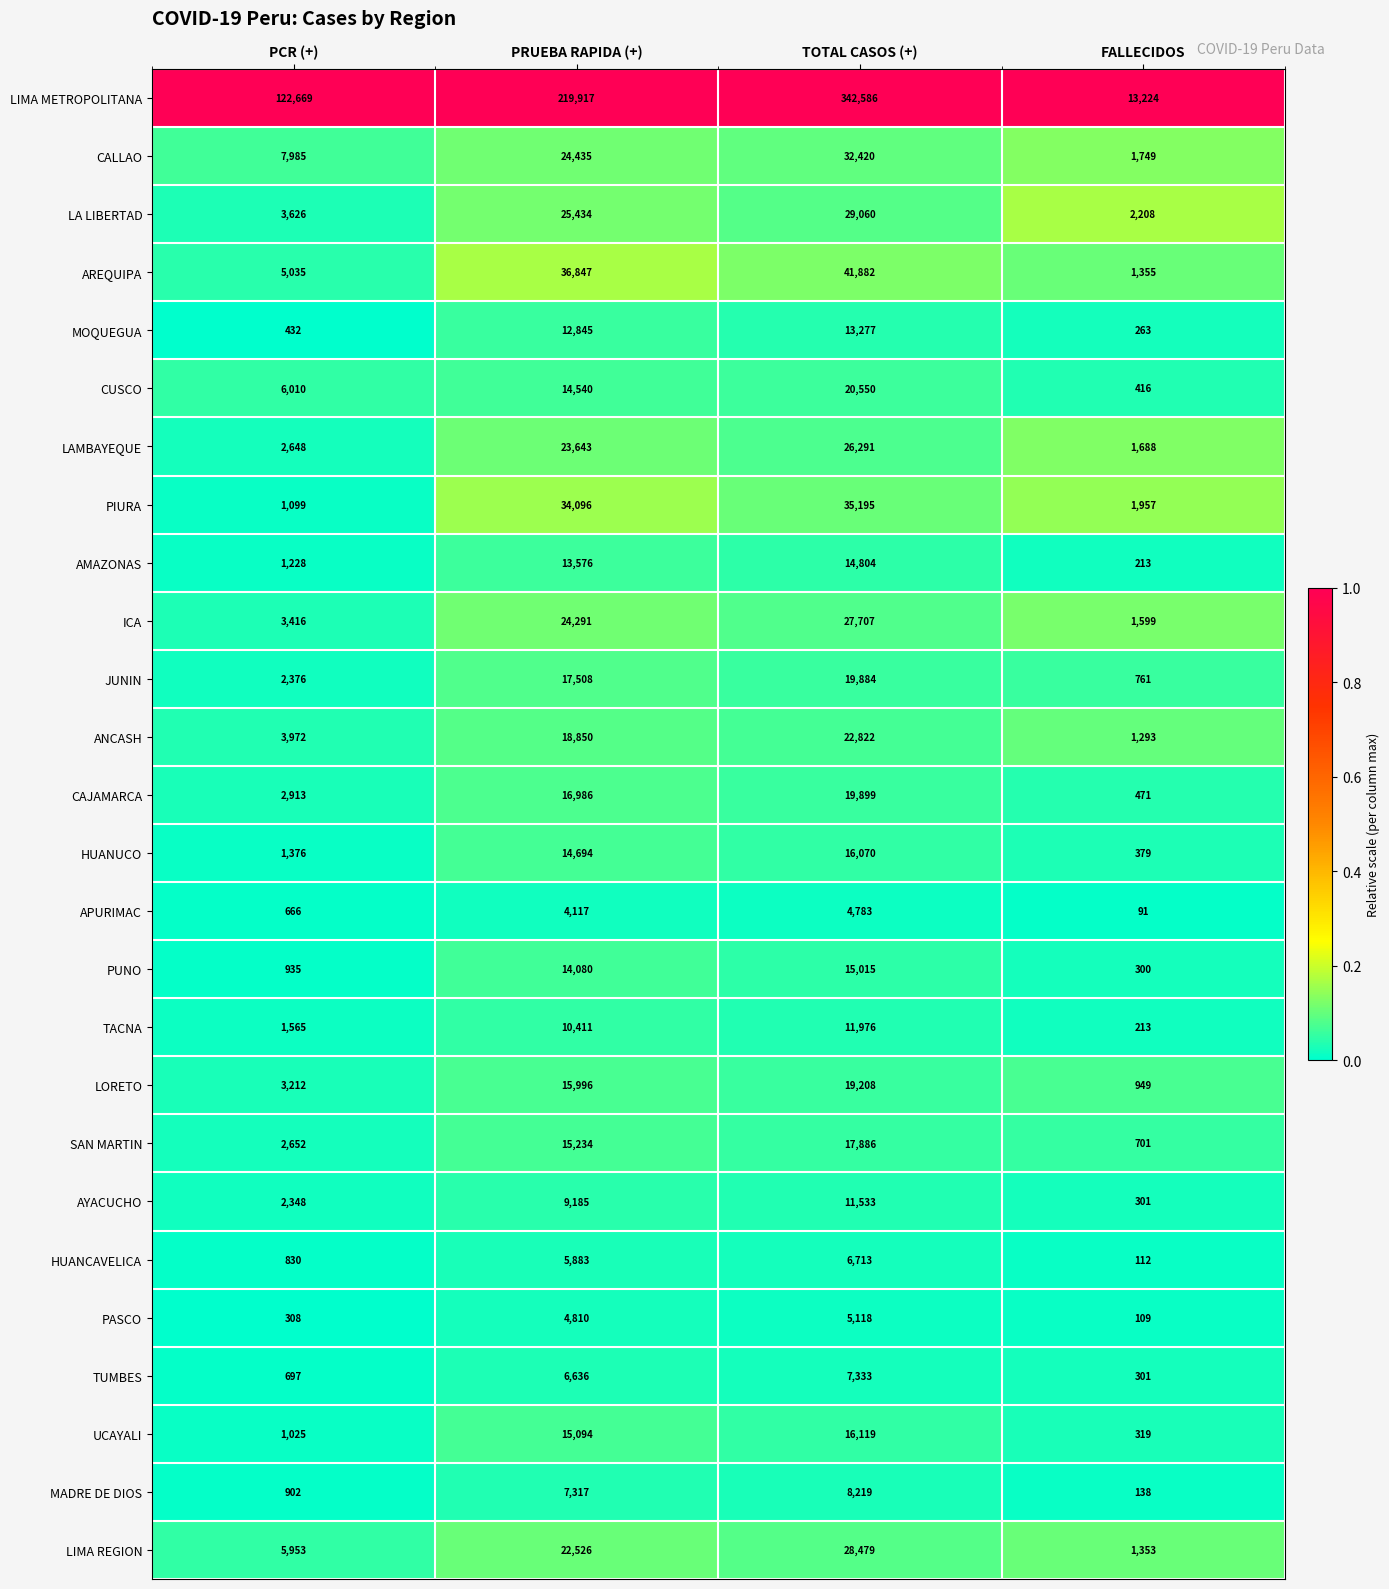

What is the maximum value shown in the chart?

342586